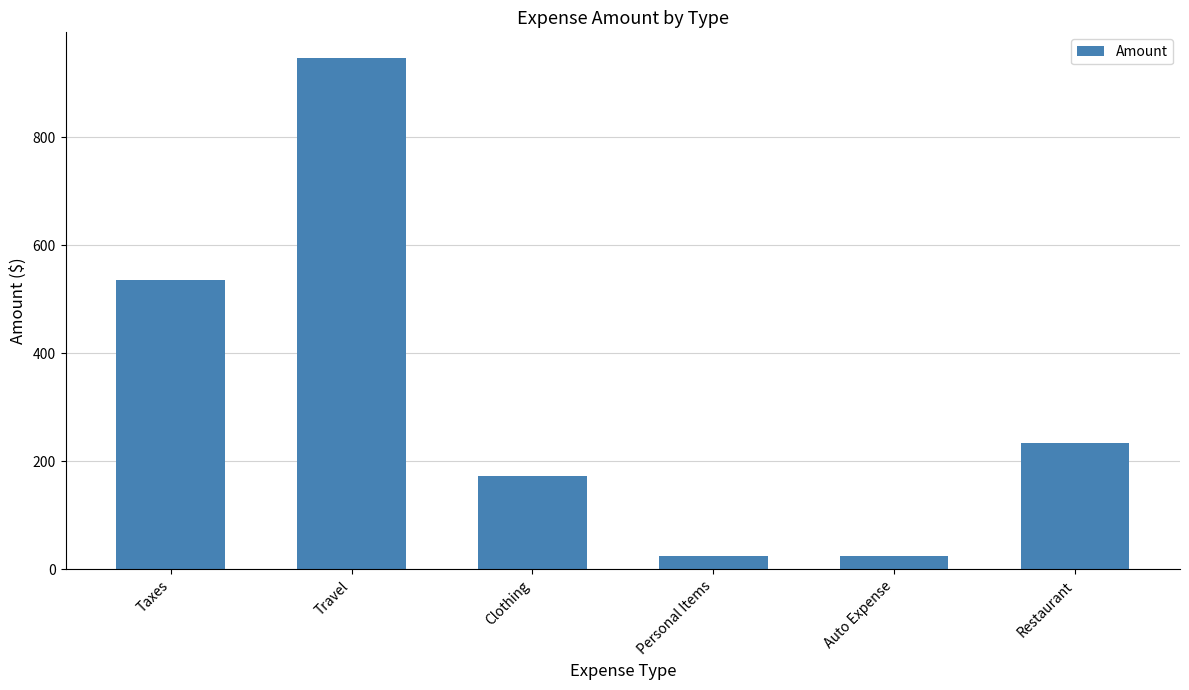

What is the label of the 4th bar from the right?

Clothing